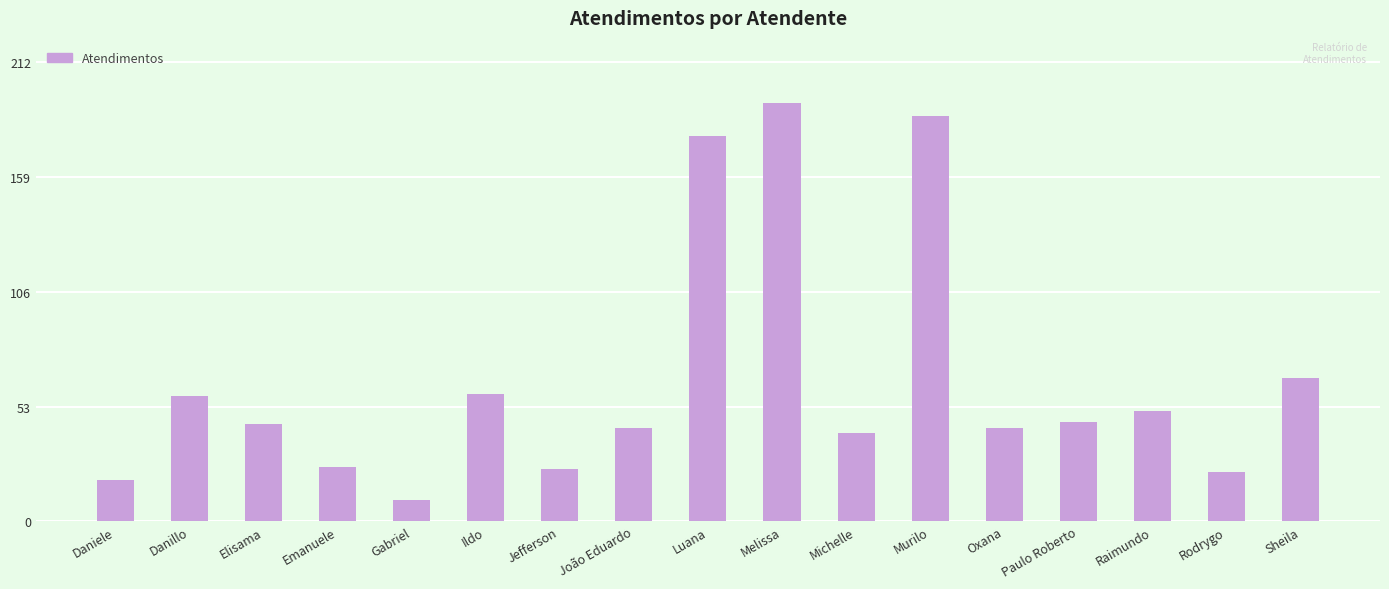

True or false: the data shows 67 at Raimundo.

False